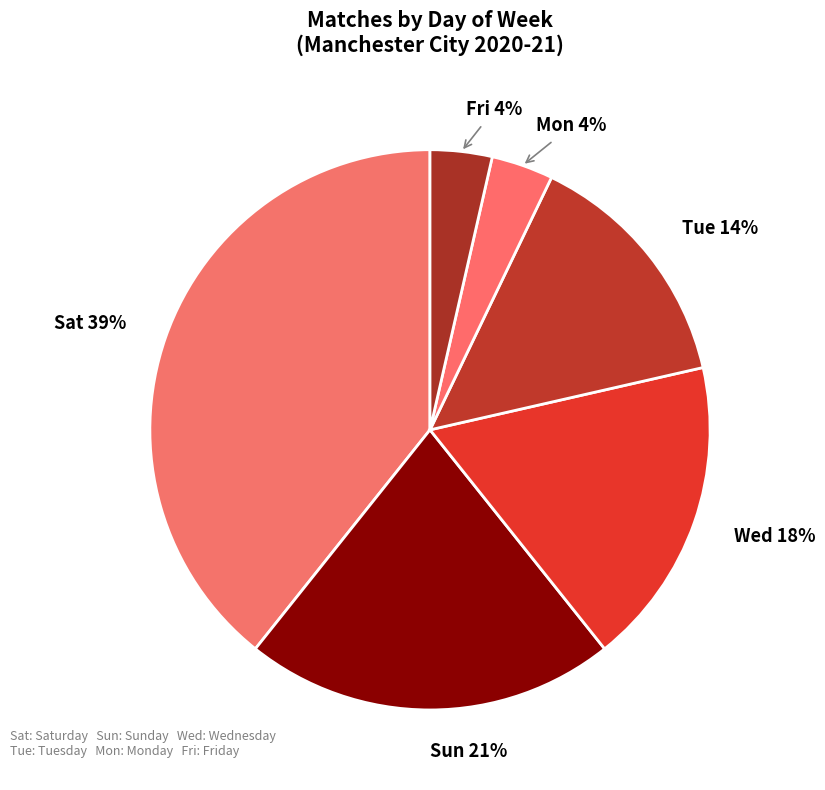

Is it true that Sun is 21% of the pie?

True